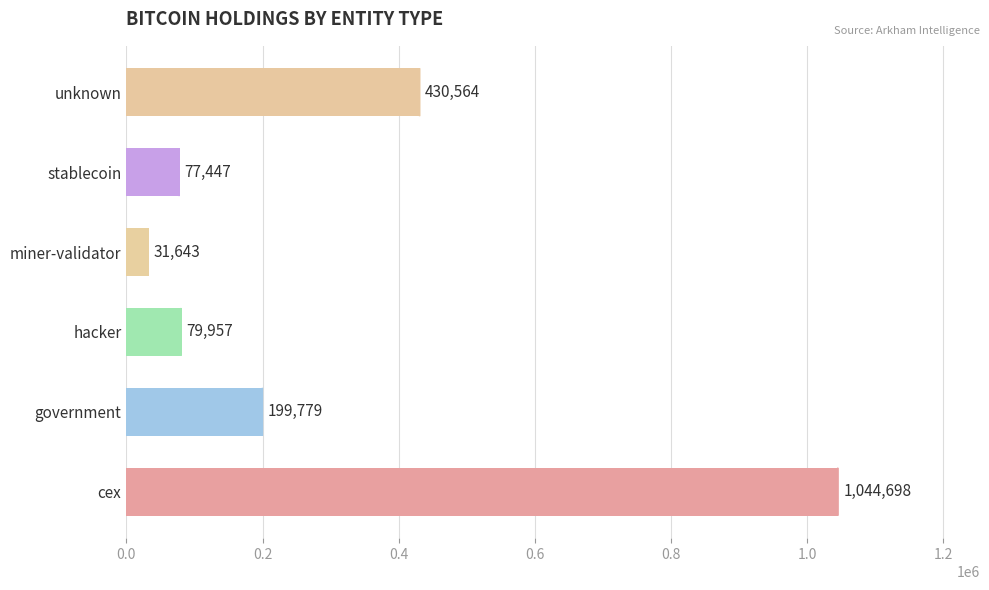

True or false: the data shows 1044697.8 at cex.

True